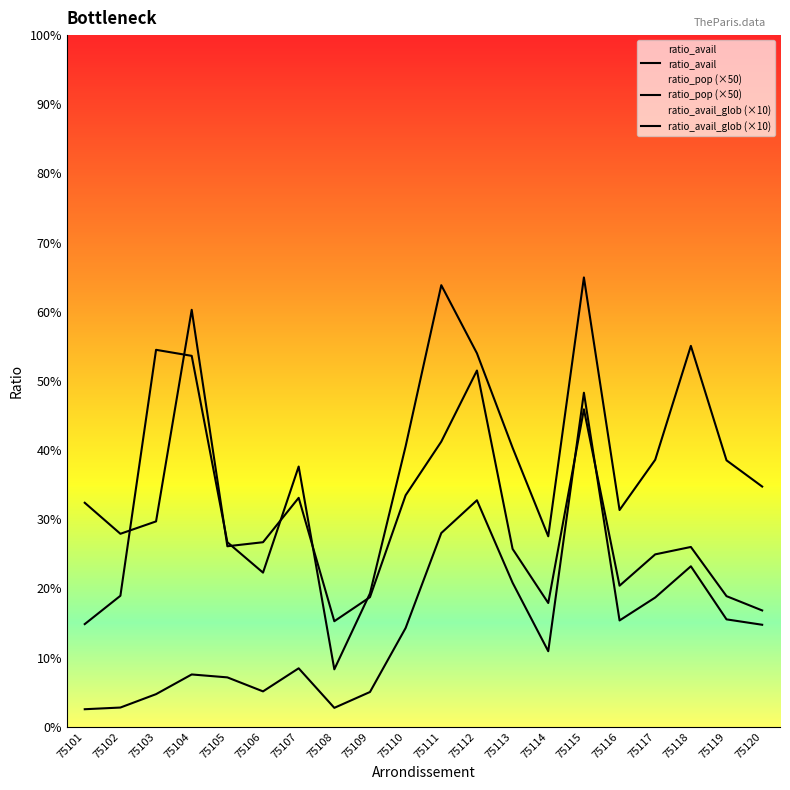

True or false: ratio_avail_glob (×10) and ratio_avail cross at least once.

False